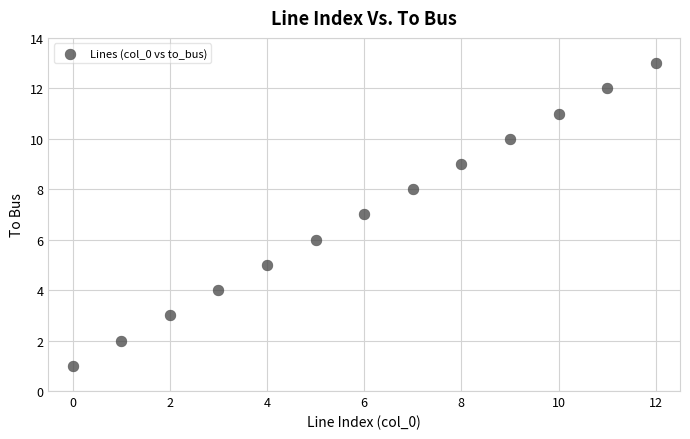

What is the range of Y values (max minus min)?

12